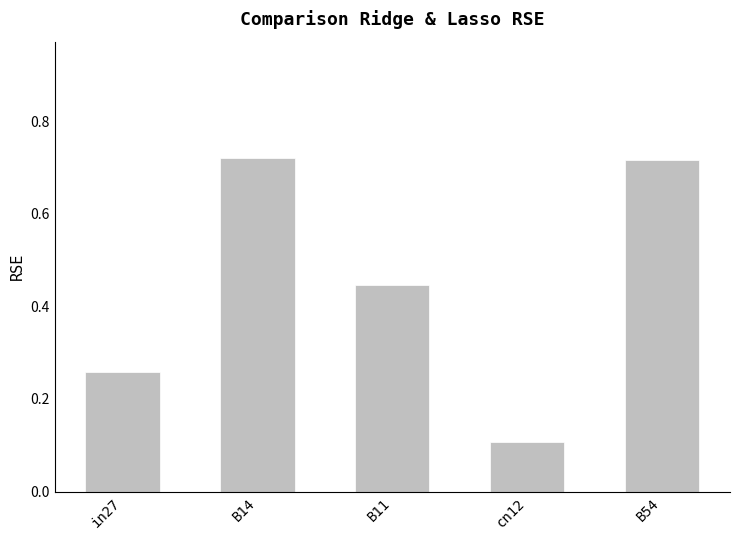

Which label corresponds to the smallest value in the chart?

cn12